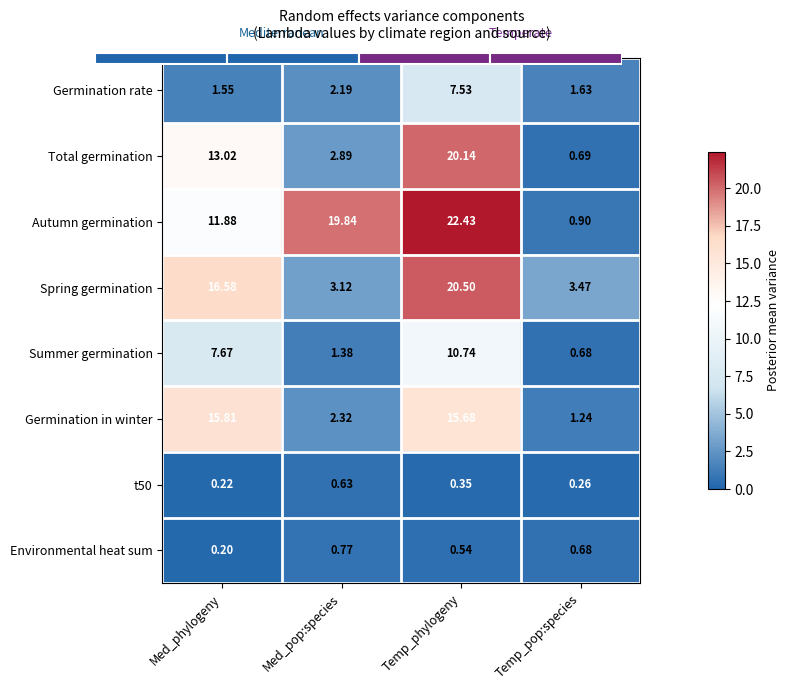

How many categories are shown in the chart?

4